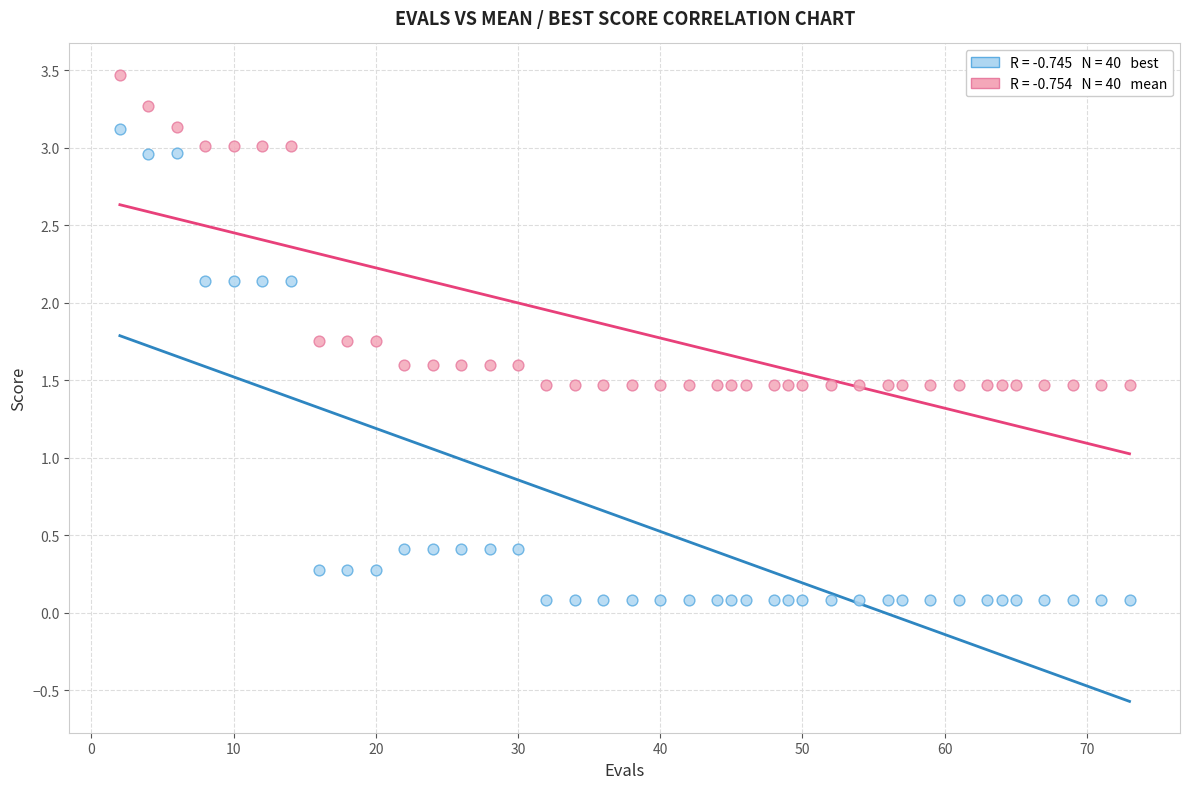

Across all data points, what is the range of X values (max minus min)?

71.0